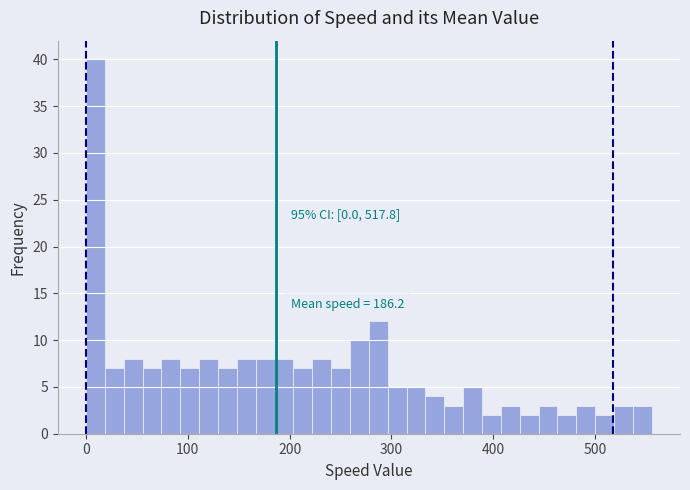

Read against the x-axis, roughly where is the centre of the tallest bar?

10